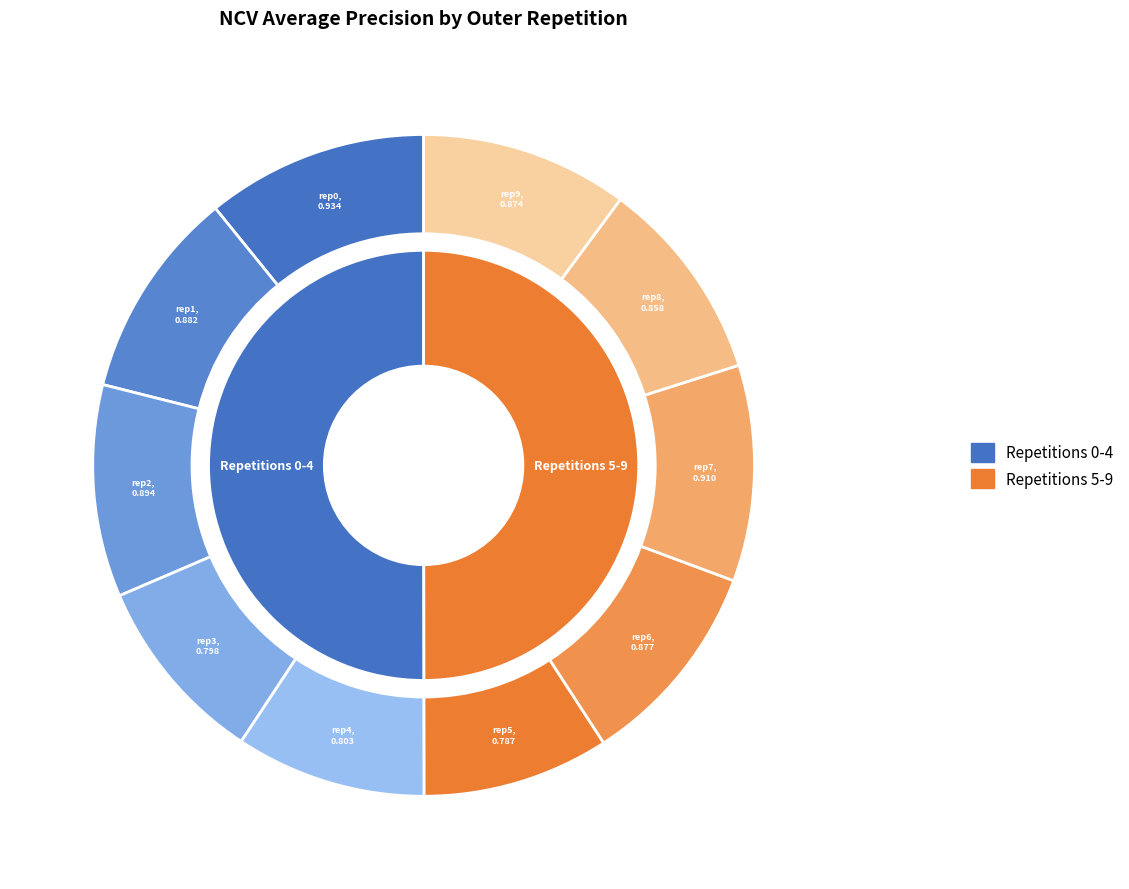

The outer-repetition3 slice represents 1% of the pie. True or false?

False